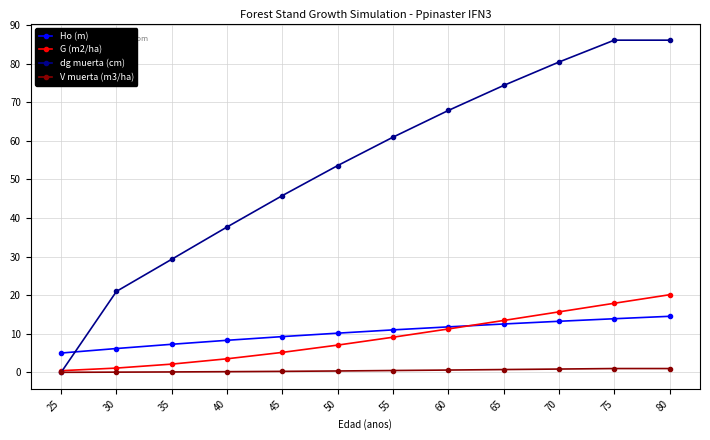

Is the value of G (m2/ha) at 50 greater than the value of Ho (m) at 40?

No